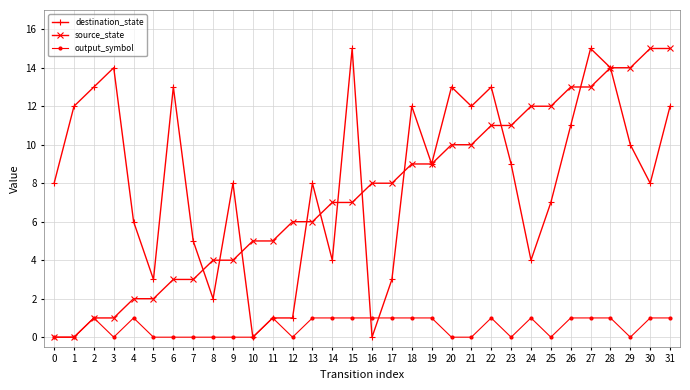

Rank the series at 9 from lowest to highest value.

output_symbol, source_state, destination_state